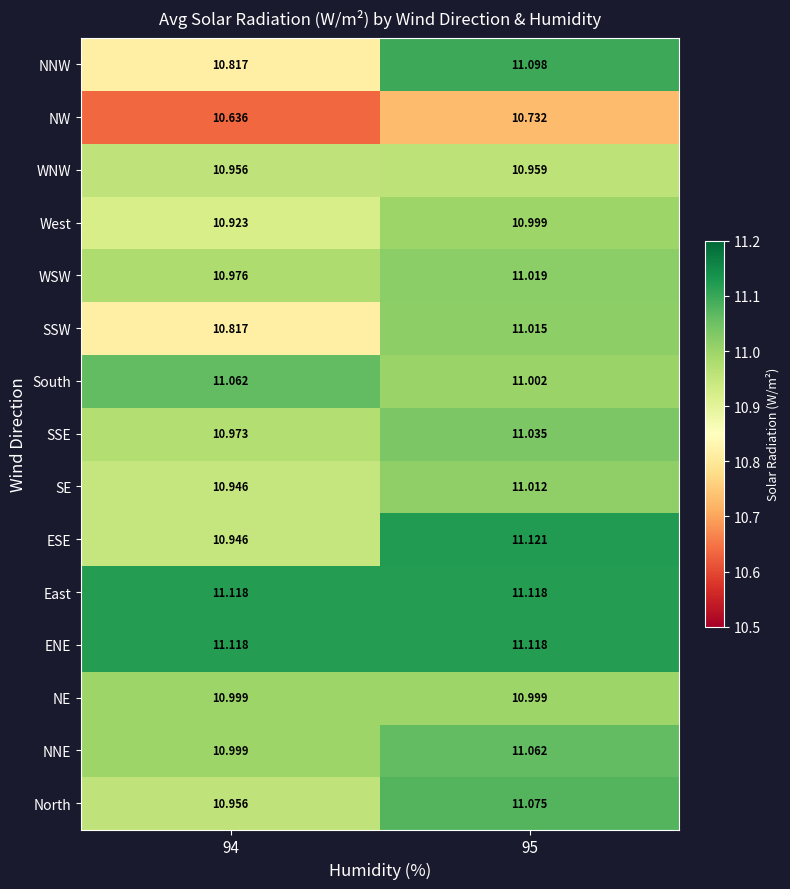

At which category is the sum across all series the highest?

95